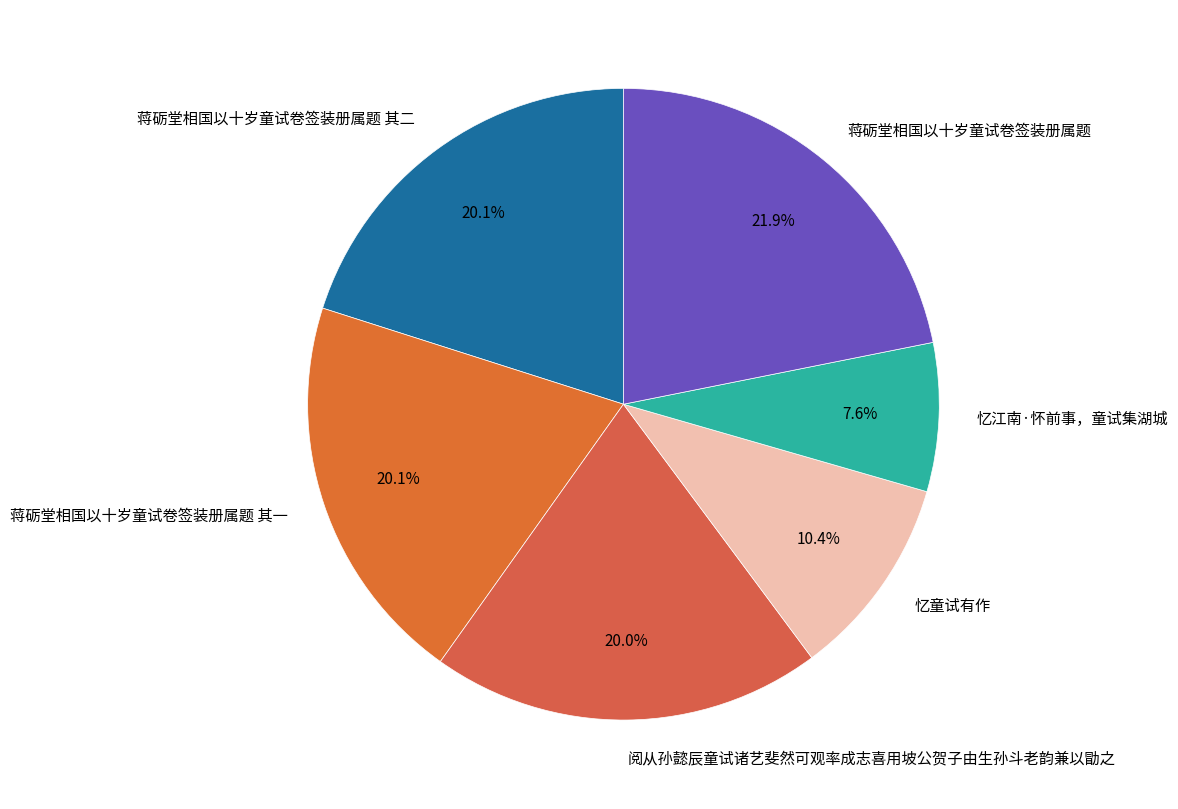

What portion of the pie excludes 阅从孙懿辰童试诸艺斐然可观率成志喜用坡公贺子由生孙斗老韵兼以勖之?

80.0%